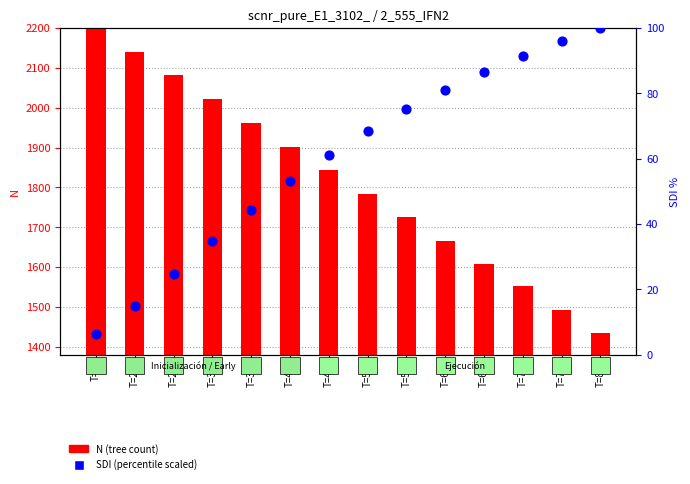

Which series has the largest total across all categories?

N (scaled)